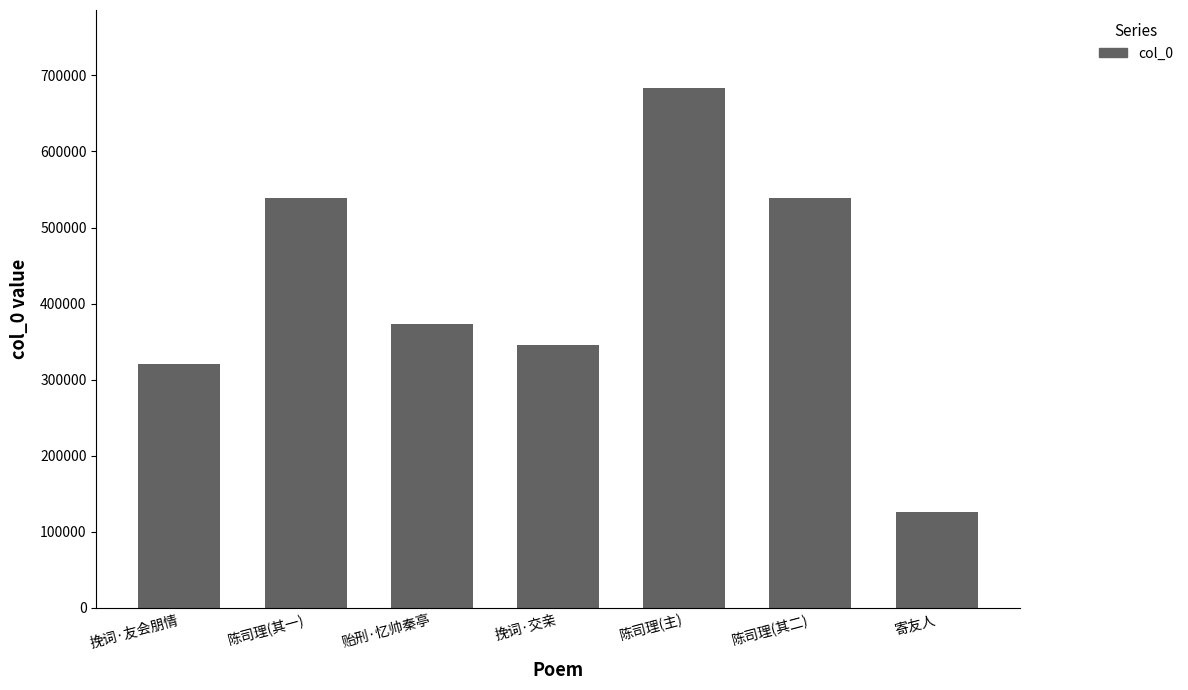

What is the average value?

418181